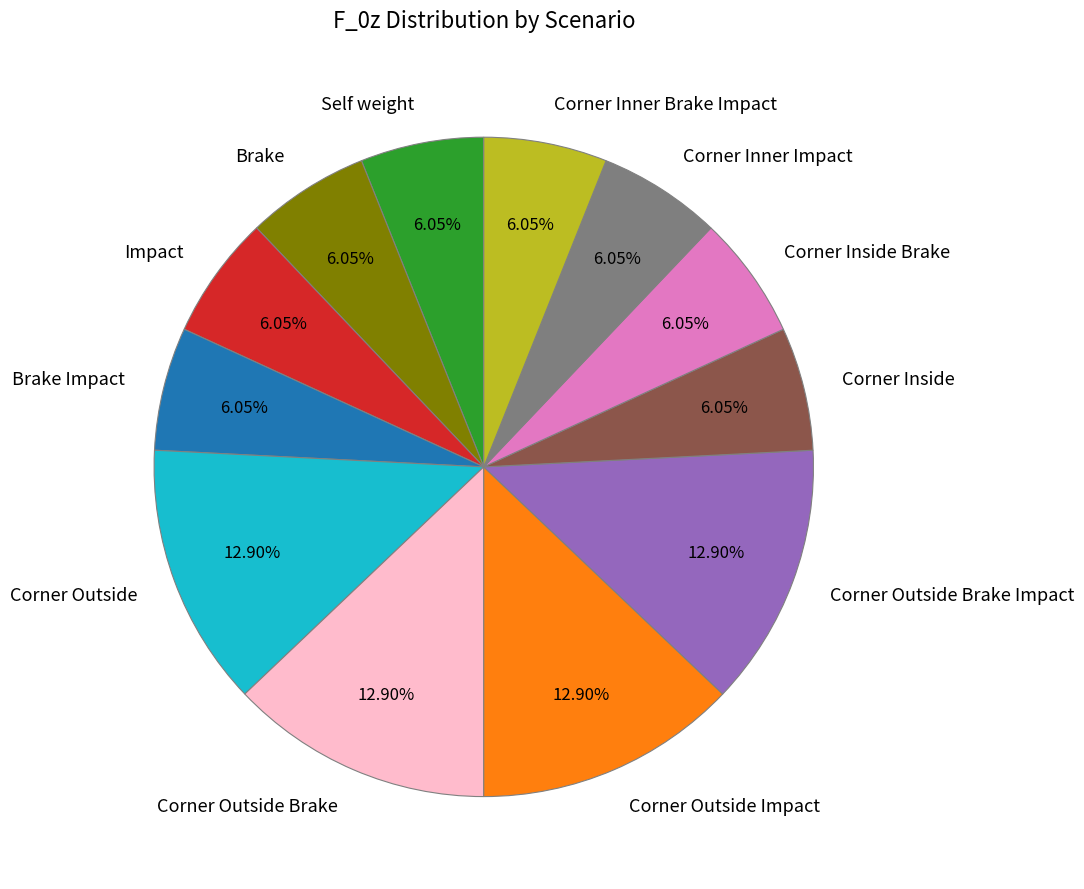

To the nearest percent, what is the average slice percentage?

8%